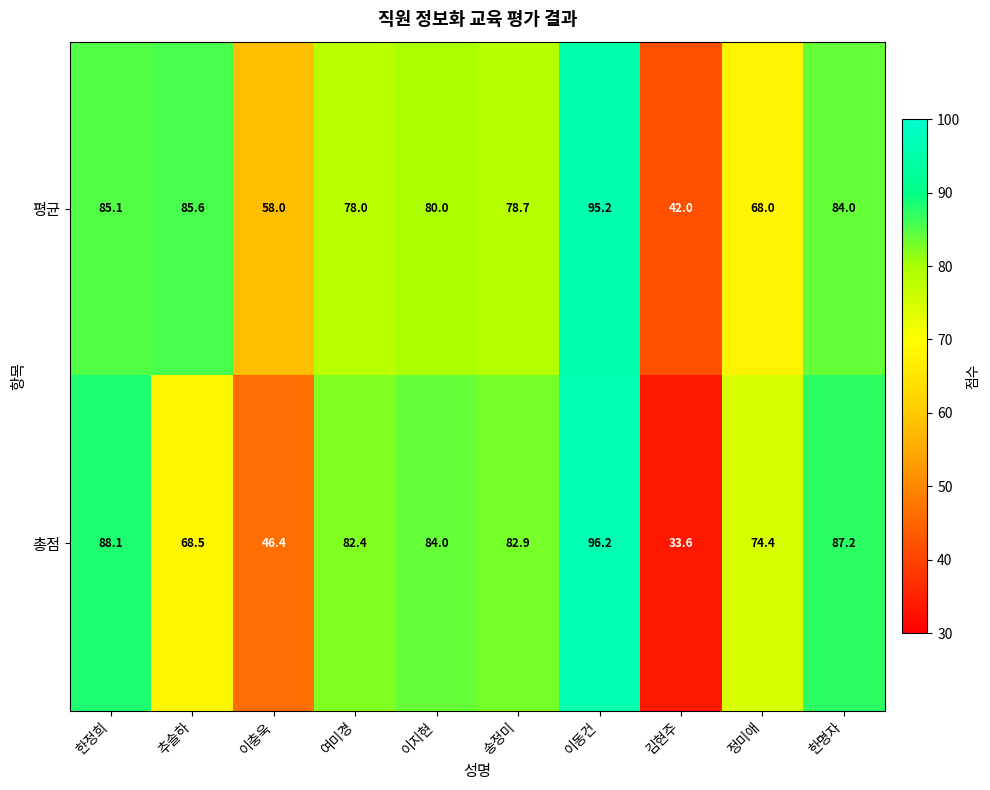

What is the sum of all 총점 values?

743.7